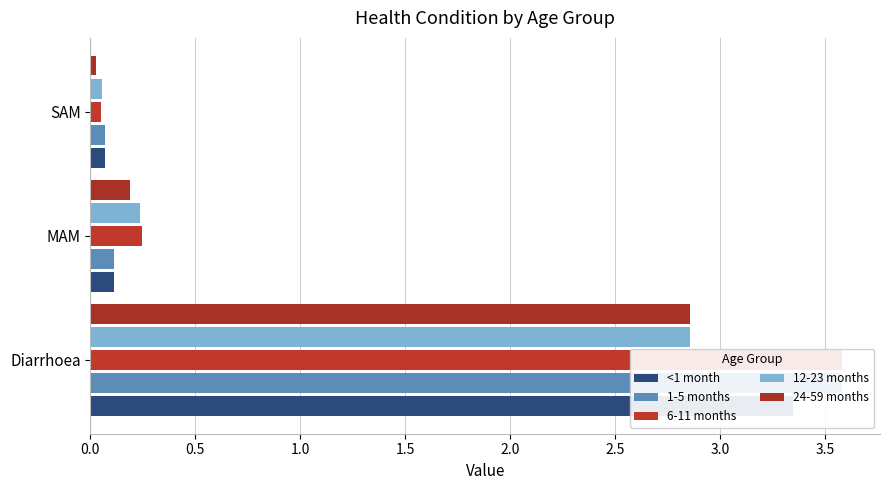

What is the average value of the 24-59 months series?

1.0